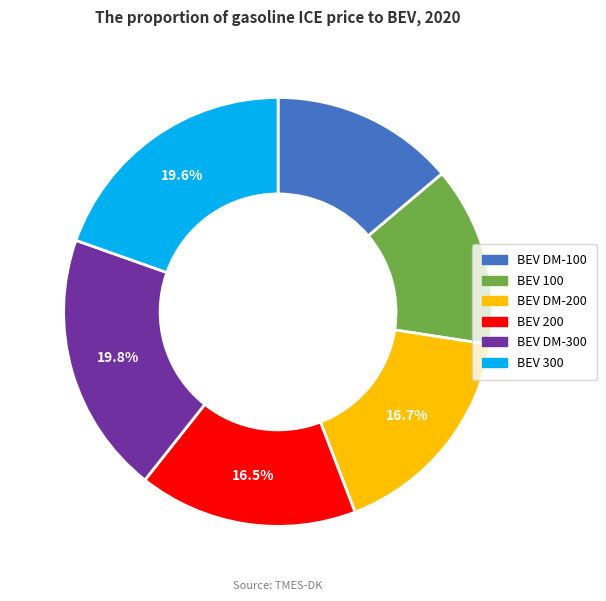

How much of the chart is everything except BEV 200?

83.5%